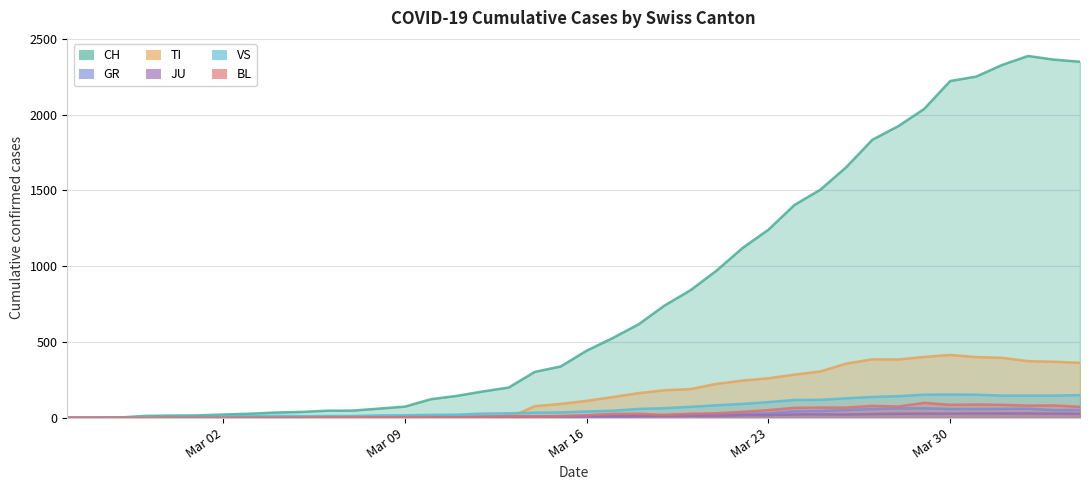

How many values in VS are above zero?

37